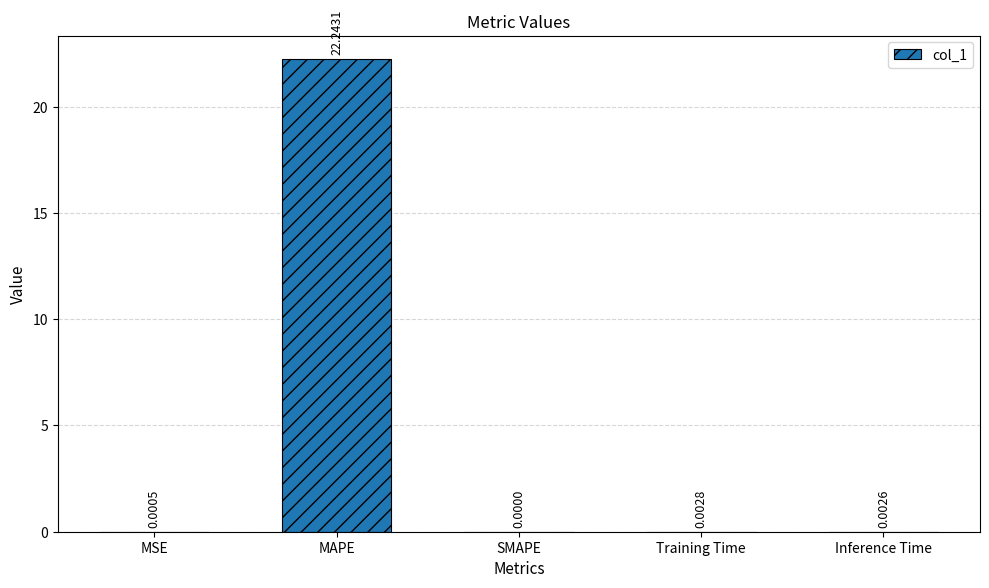

At which label is the value closest to 11?

Training Time